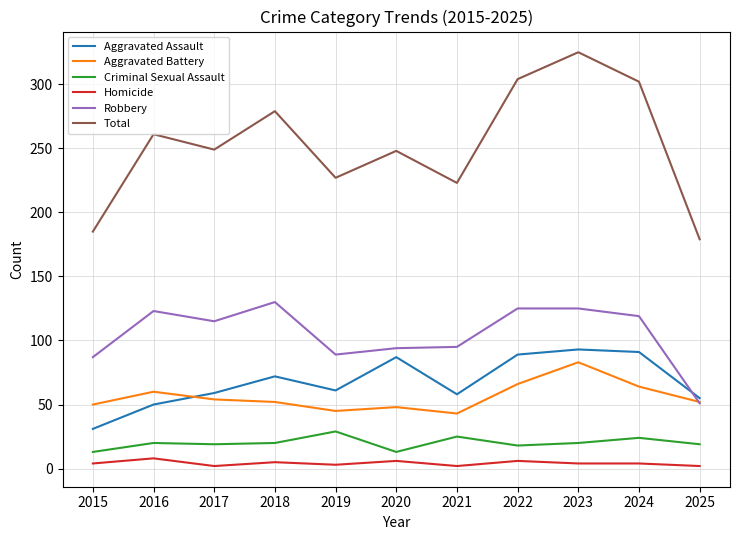

True or false: Criminal Sexual Assault and Homicide intersect in this chart.

False